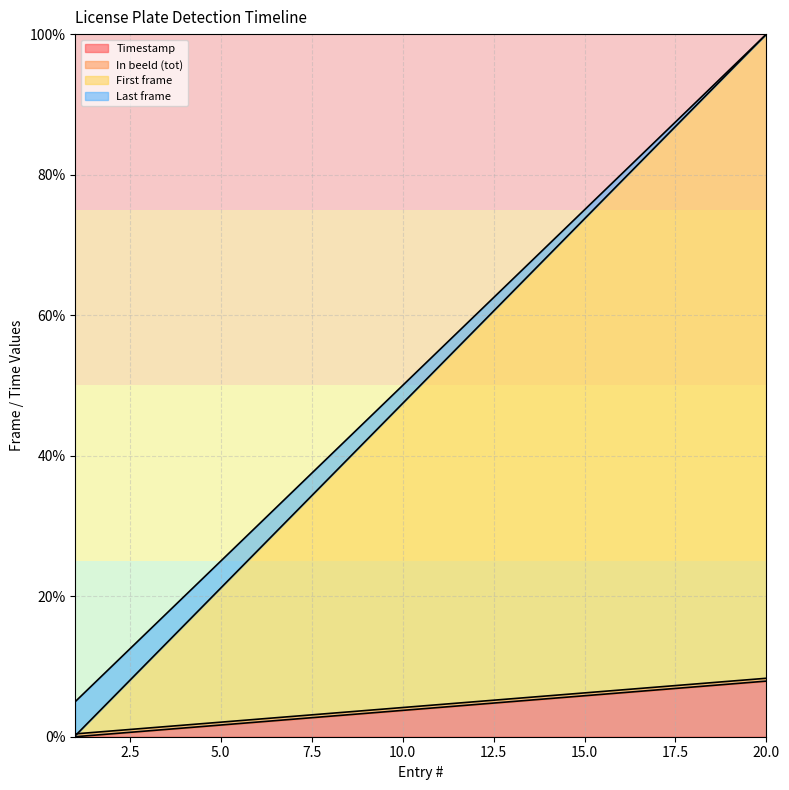

True or false: In beeld (tot) has a value of 4.2 at 10.

True